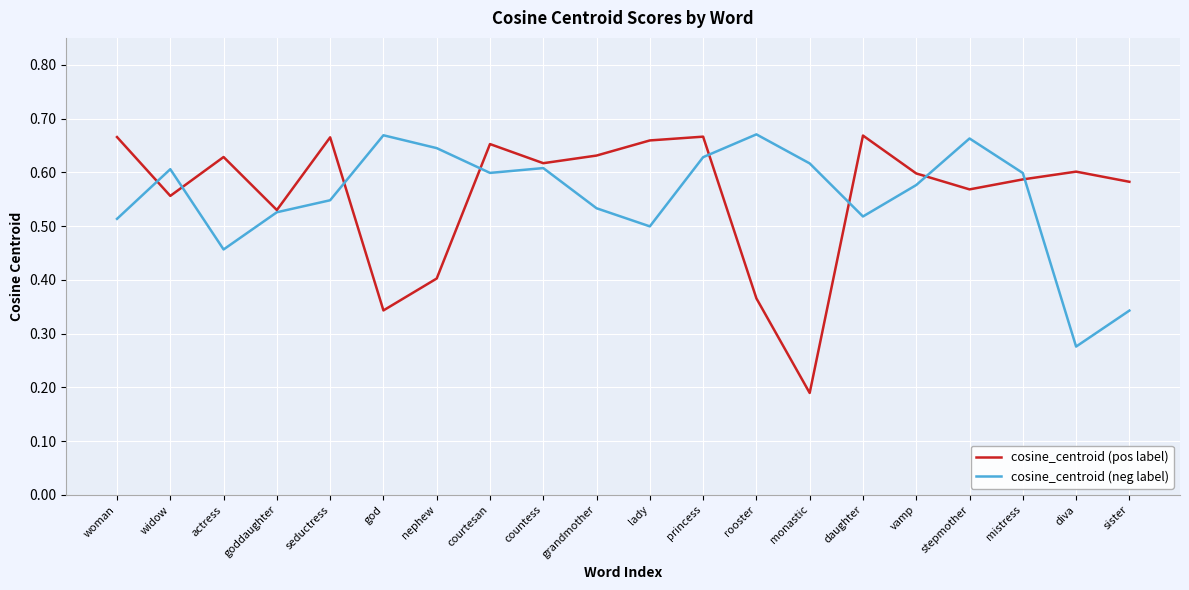

What is the total value across all series at lady?

1.2